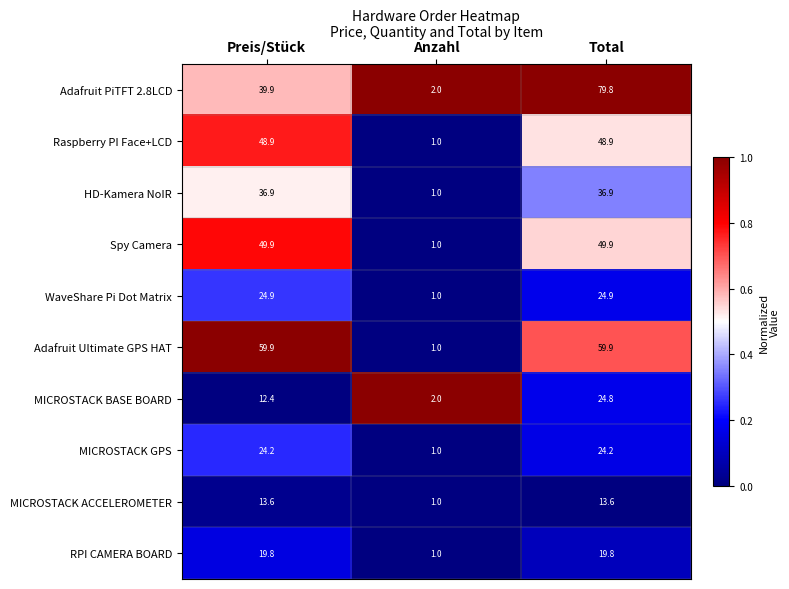

Rank the series at Preis/Stück from highest to lowest value.

Adafruit Ultimate GPS HAT, Spy Camera, Raspberry PI Face+LCD, Adafruit PiTFT 2.8LCD, HD-Kamera NoIR, WaveShare Pi Dot Matrix, MICROSTACK GPS, RPI CAMERA BOARD, MICROSTACK ACCELEROMETER, MICROSTACK BASE BOARD